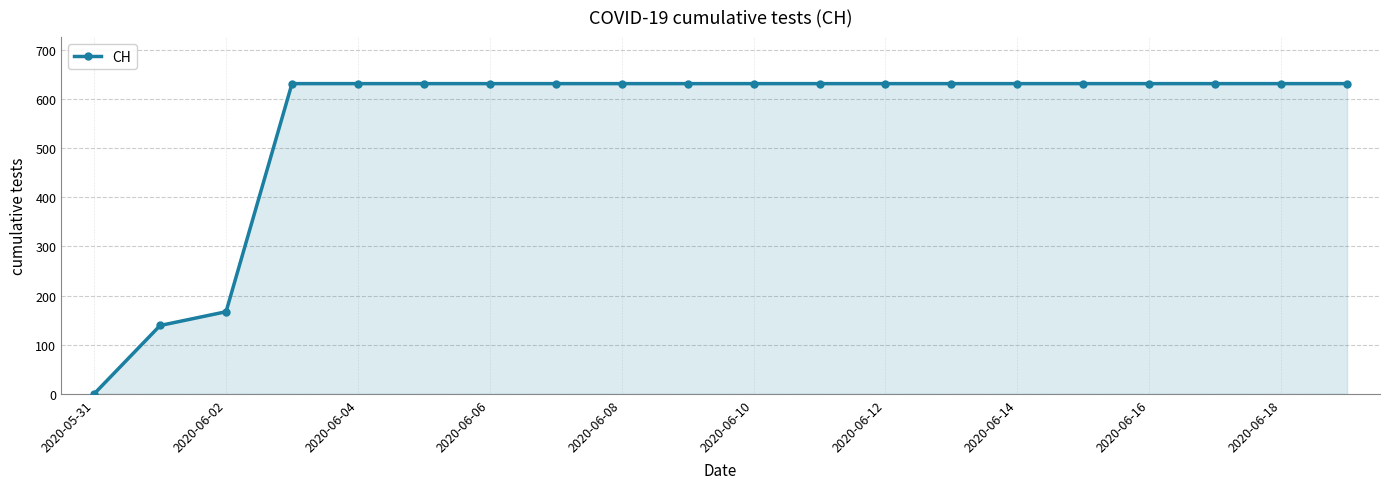

Reading left to right, extract all data points from this chart.

0	139	167	631	631	631	631	631	631	631	631	631	631	631	631	631	631	631	631	631